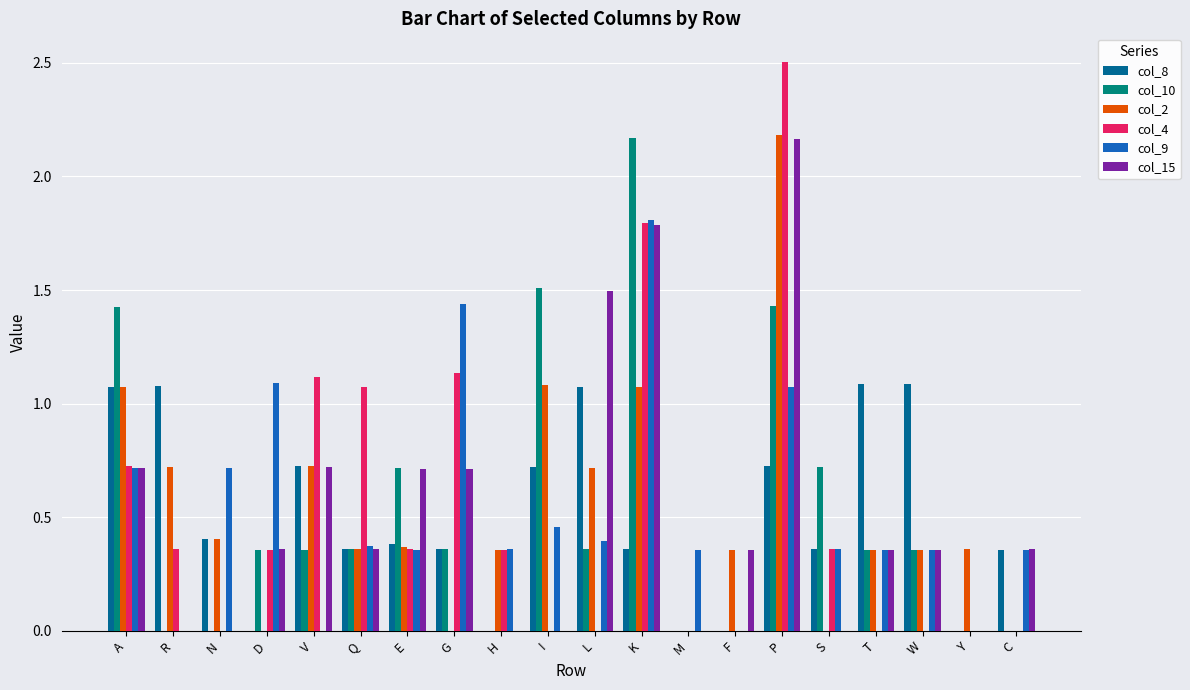

The value of col_8 at R is 0.4. True or false?

False